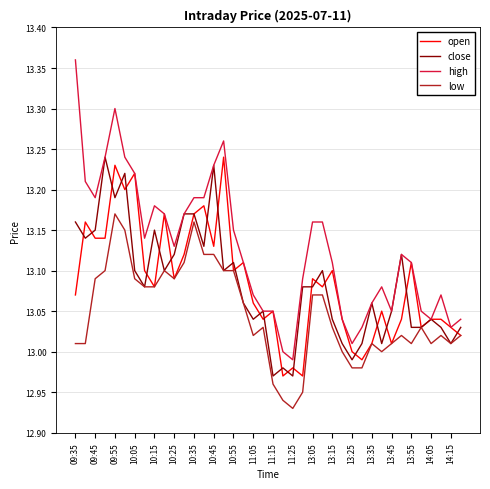

Which series has the largest range (max minus min)?

high